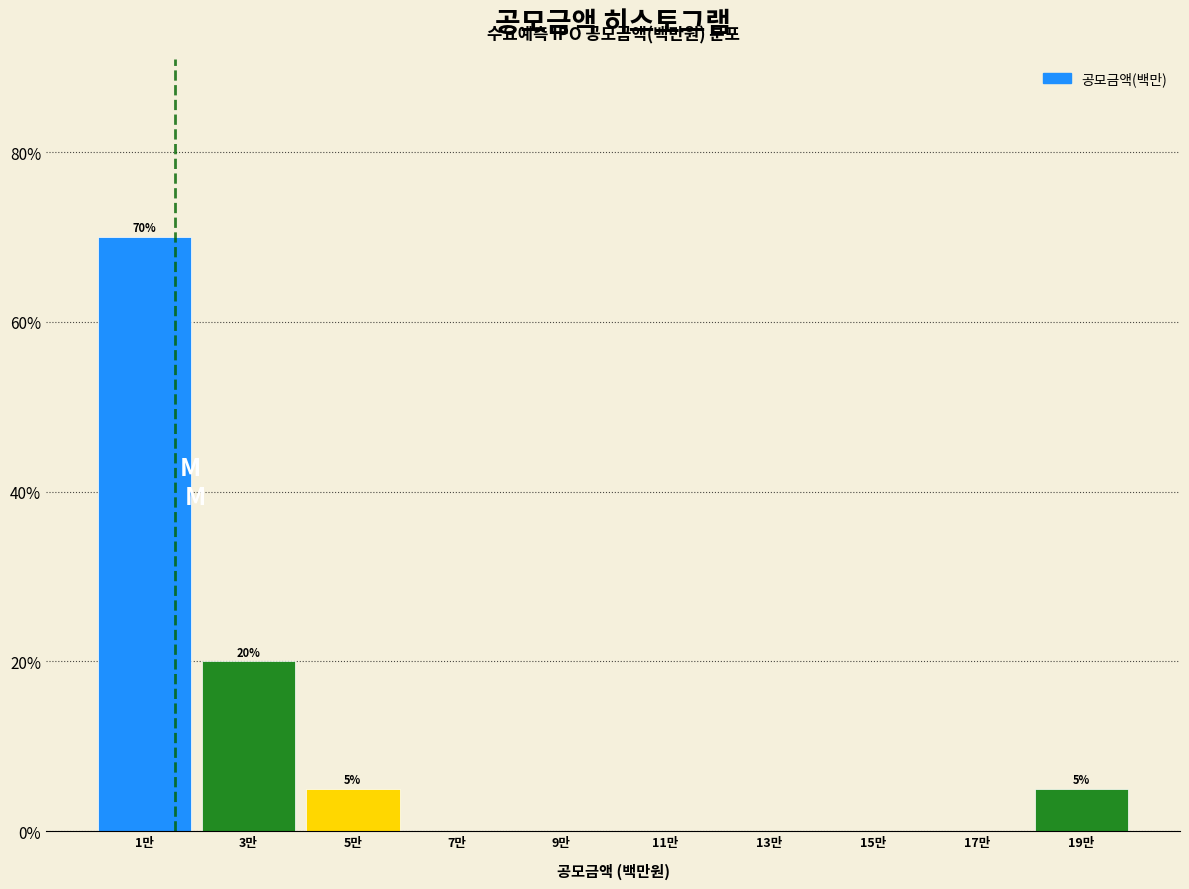

Reading right to left, transcribe all the data shown in this chart.

19만=5	17만=0	15만=0	13만=0	11만=0	9만=0	7만=0	5만=5	3만=20	1만=70